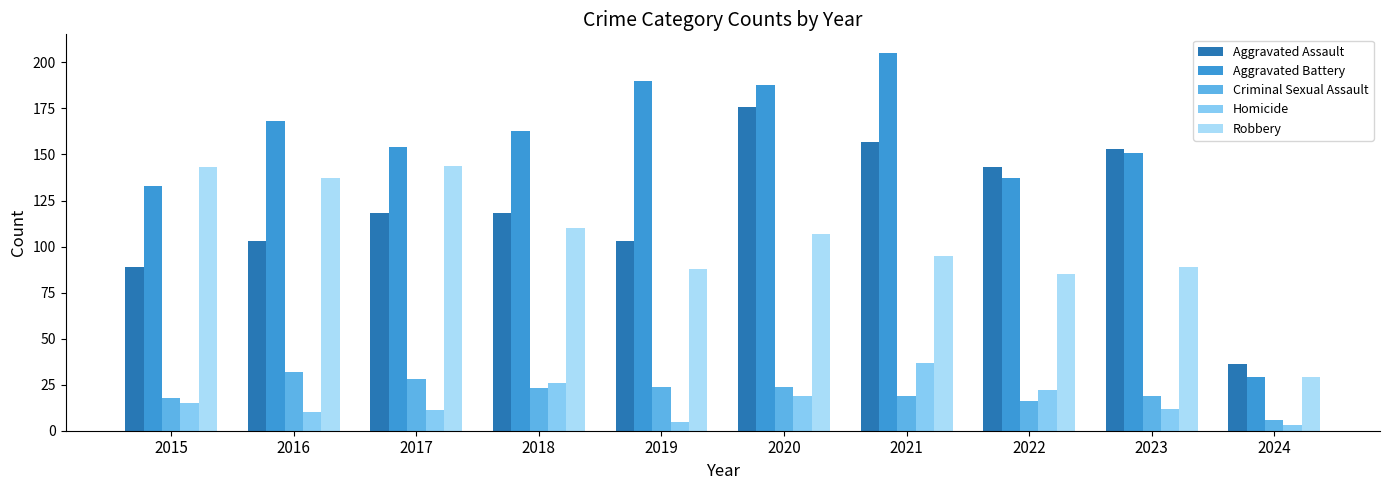

Where is Homicide nearest to the value 20?

2020